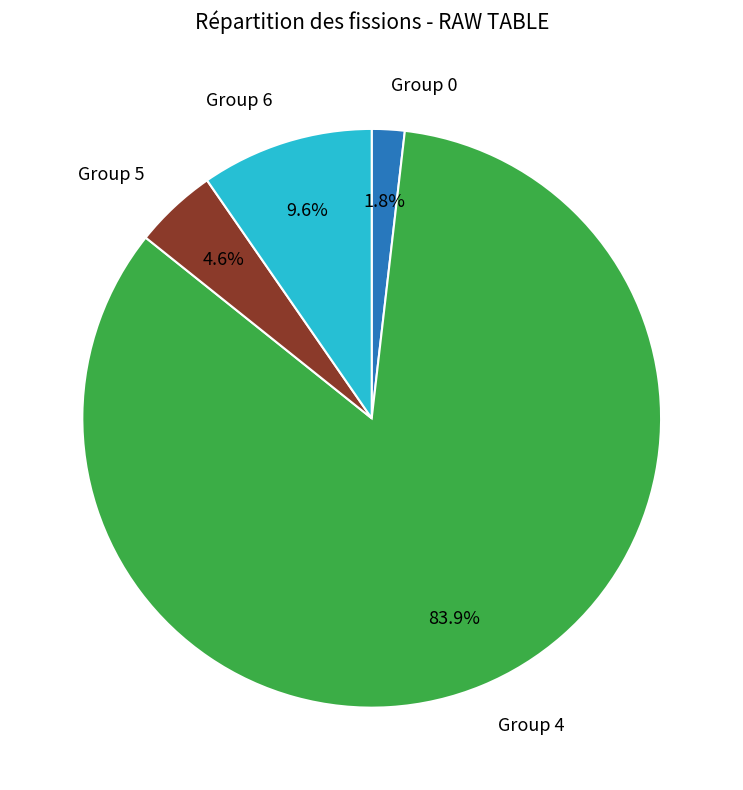

Does any single category account for the majority?

Yes